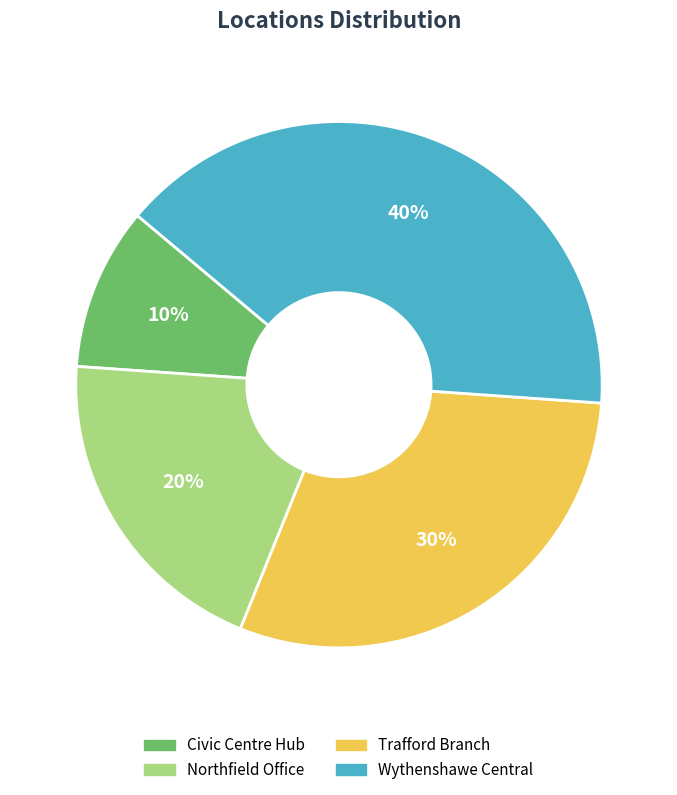

Is the sum of Trafford Branch and Wythenshawe Central greater than half?

Yes